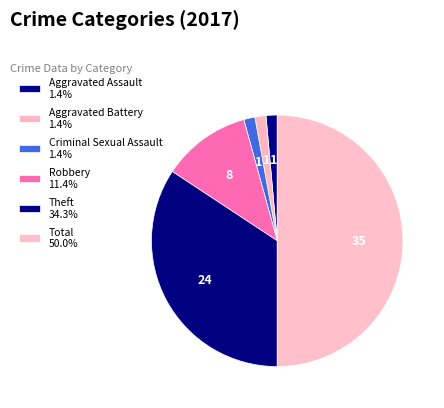

Count the number of slices in the pie.

6